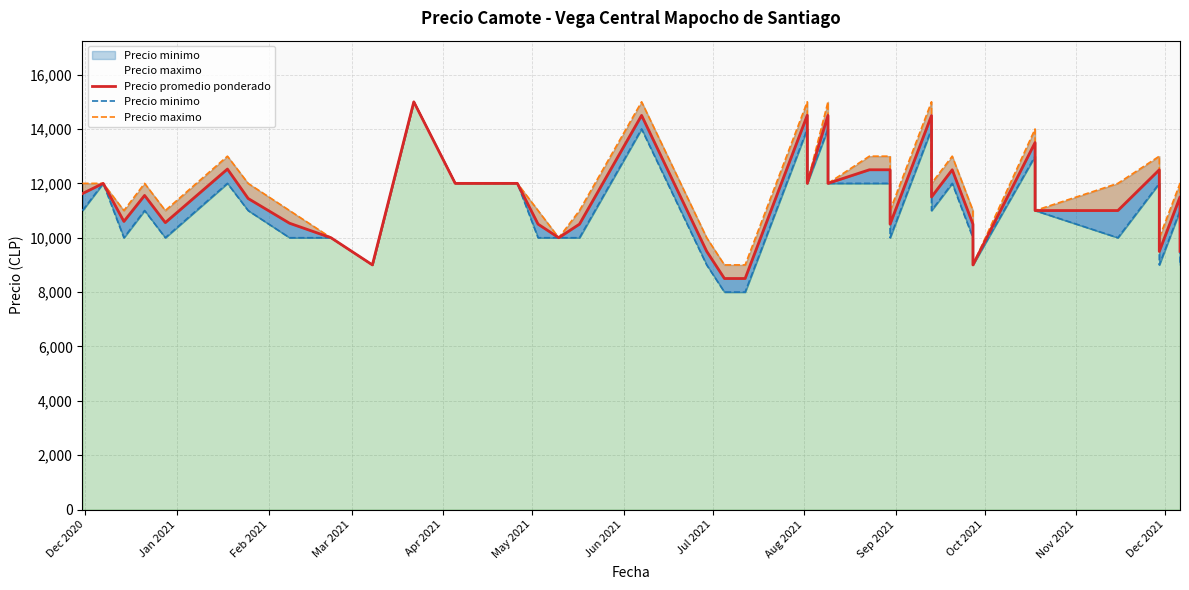

List the series in order of their overall mean, highest first.

Precio maximo, Precio promedio ponderado, Precio minimo